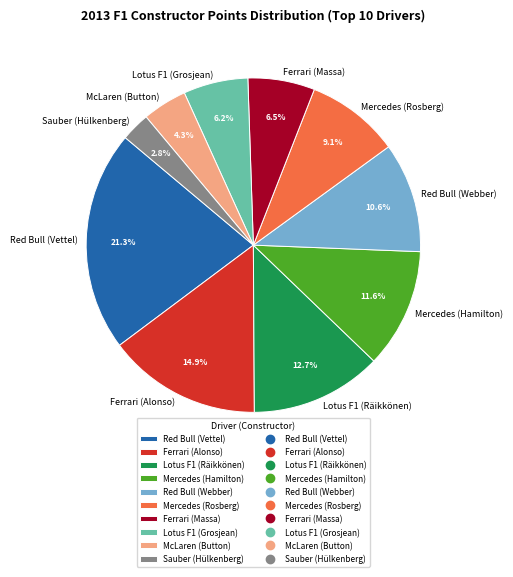

To the nearest percent, what percentage of the pie is Red Bull (Vettel)?

21%